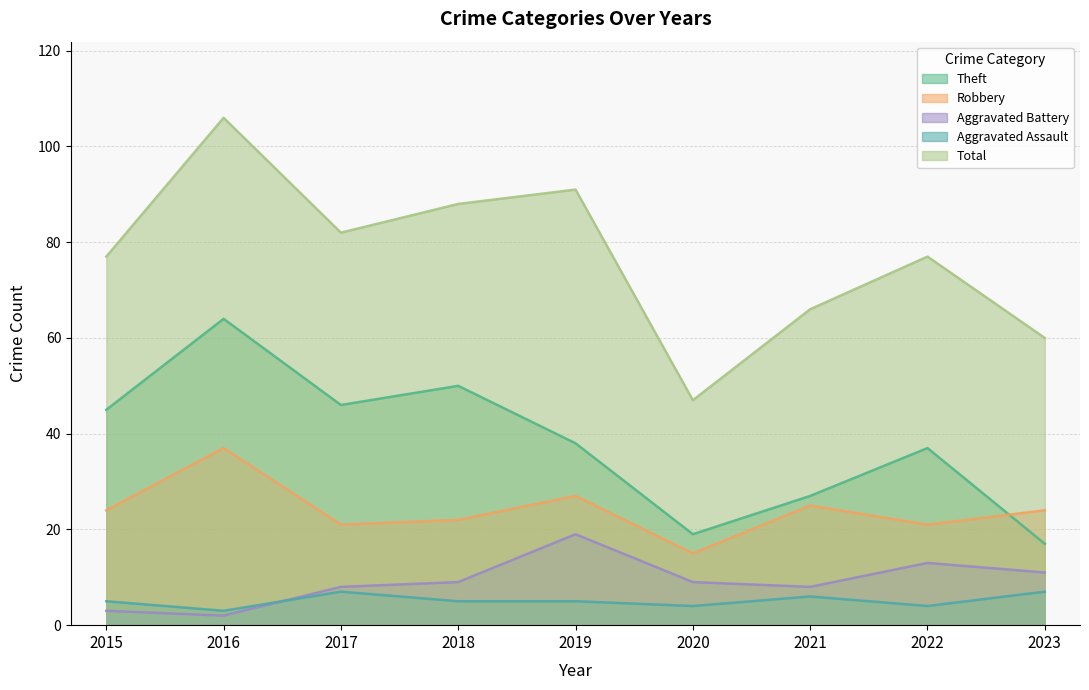

True or false: Aggravated Assault and Total intersect in this chart.

False